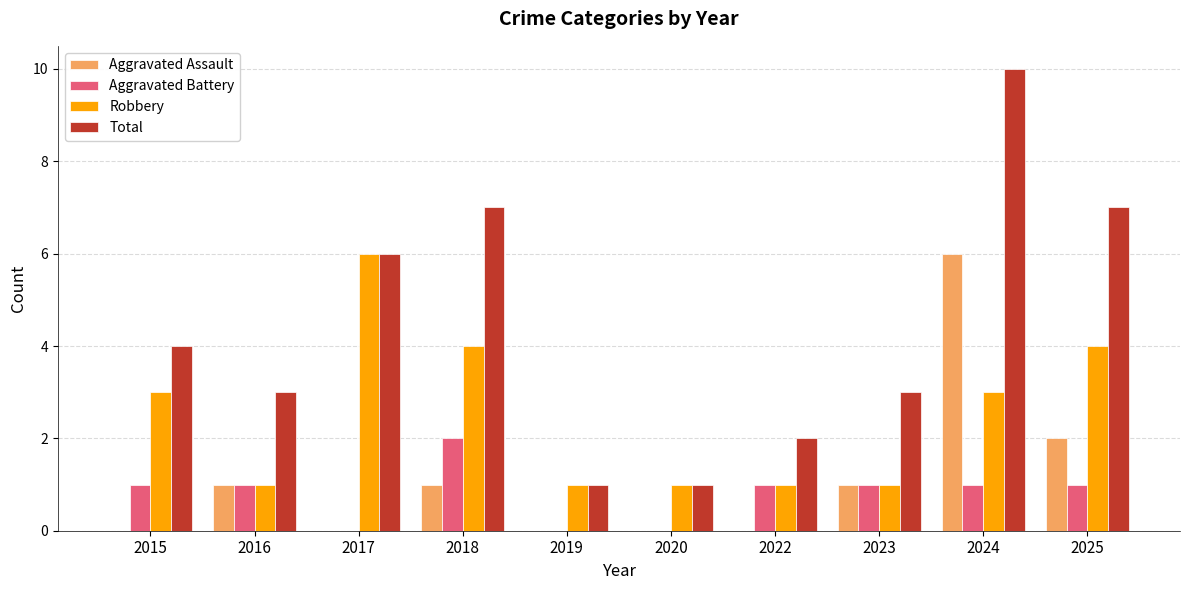

Are the bars grouped side by side (vs. stacked)?

Yes